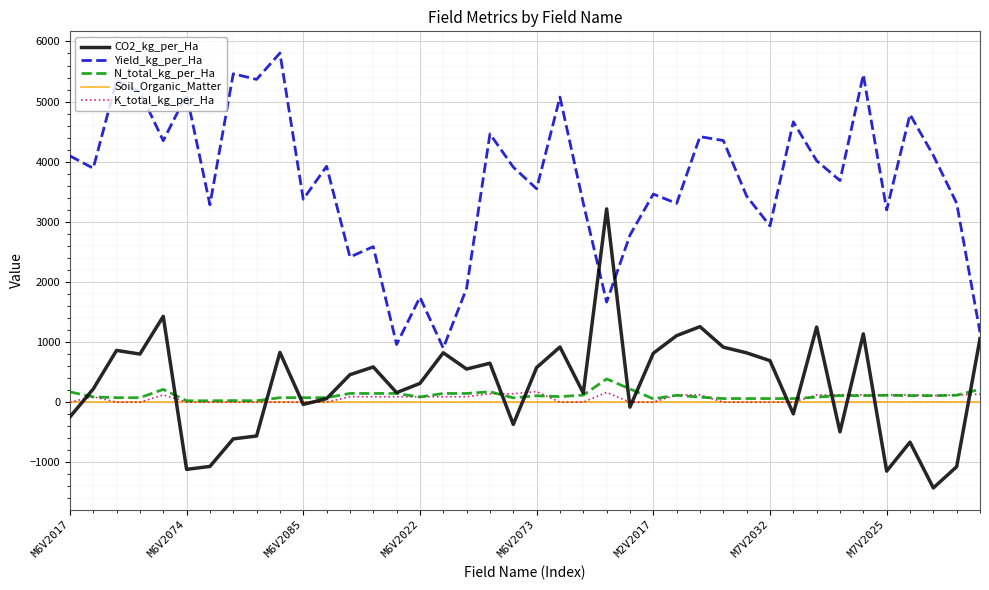

What is the maximum value for CO2_kg_per_Ha?

3214.7